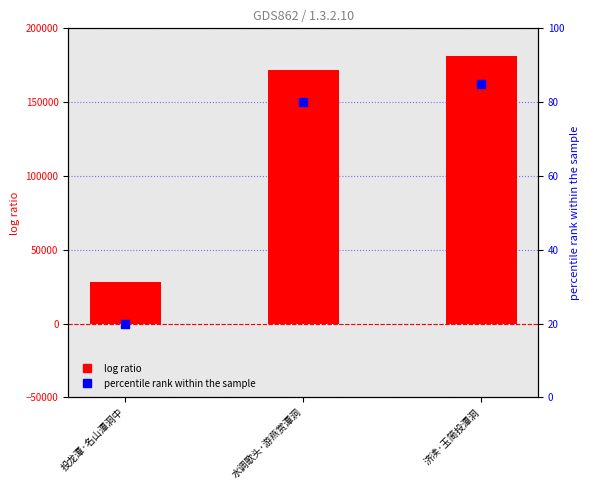

Which series contains the highest Y value?

col_0